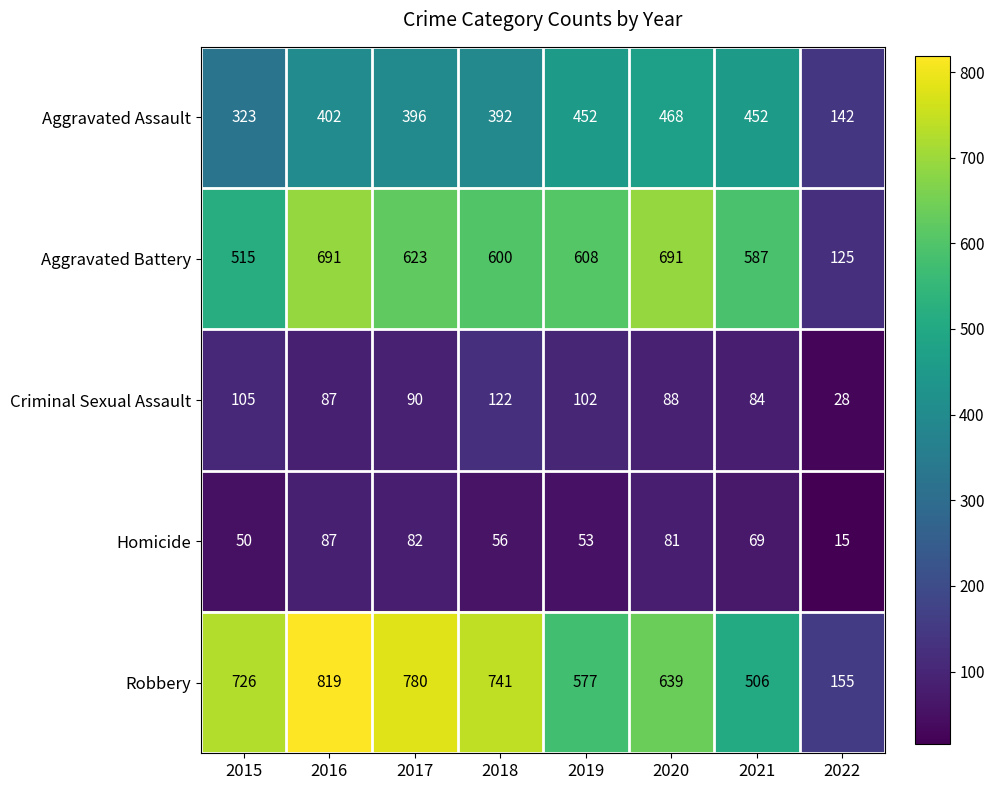

At which category is the sum across all series the highest?

2016